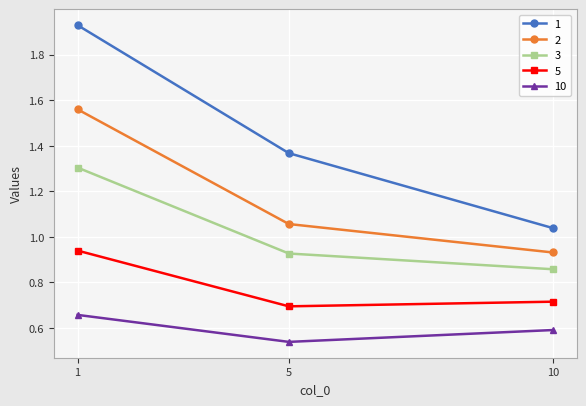

True or false: 1 has a value of 1.9 at 5.

False